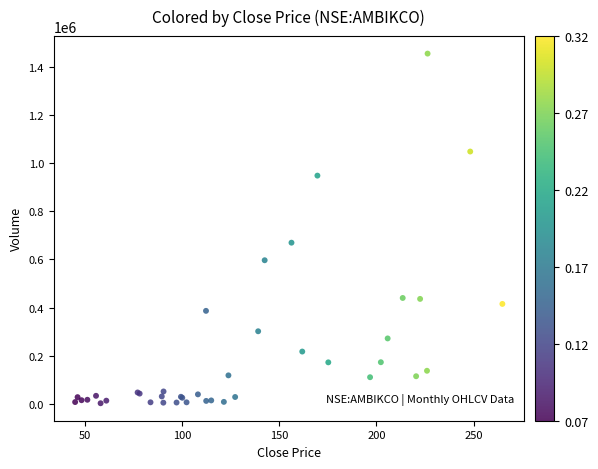

What Y value in the scatter plot is closest to 728801?

669660